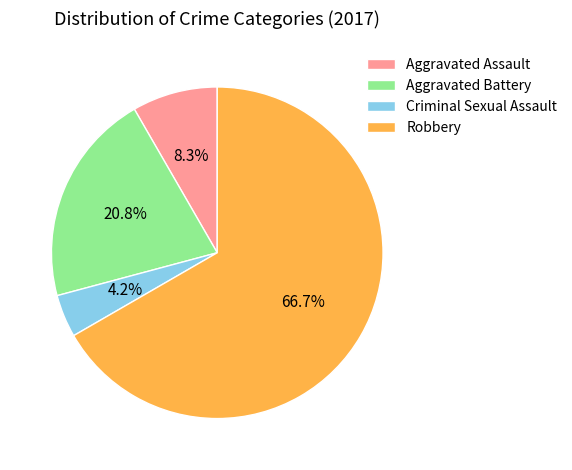

What portion of the pie excludes Criminal Sexual Assault?

95.8%